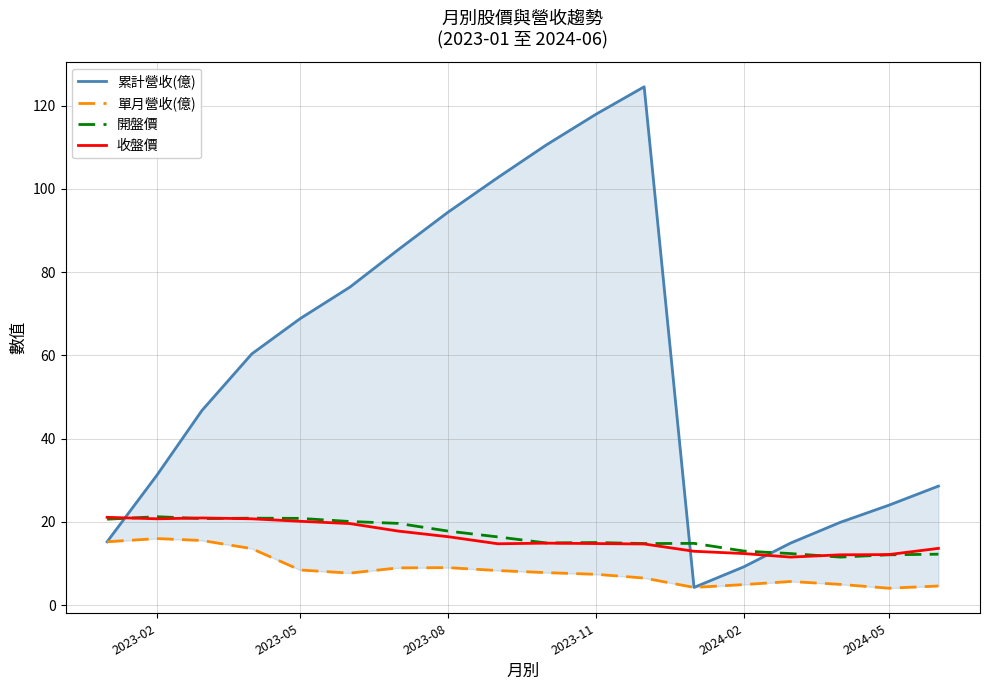

What is the sum of all 收盤價 values?

291.5